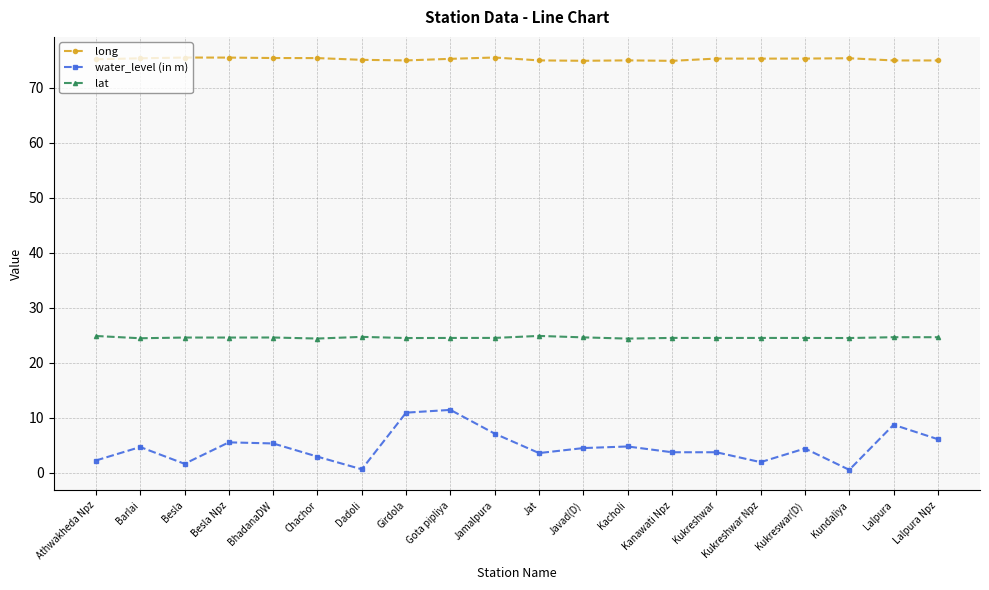

What value does the long series have at Kacholi?

74.9